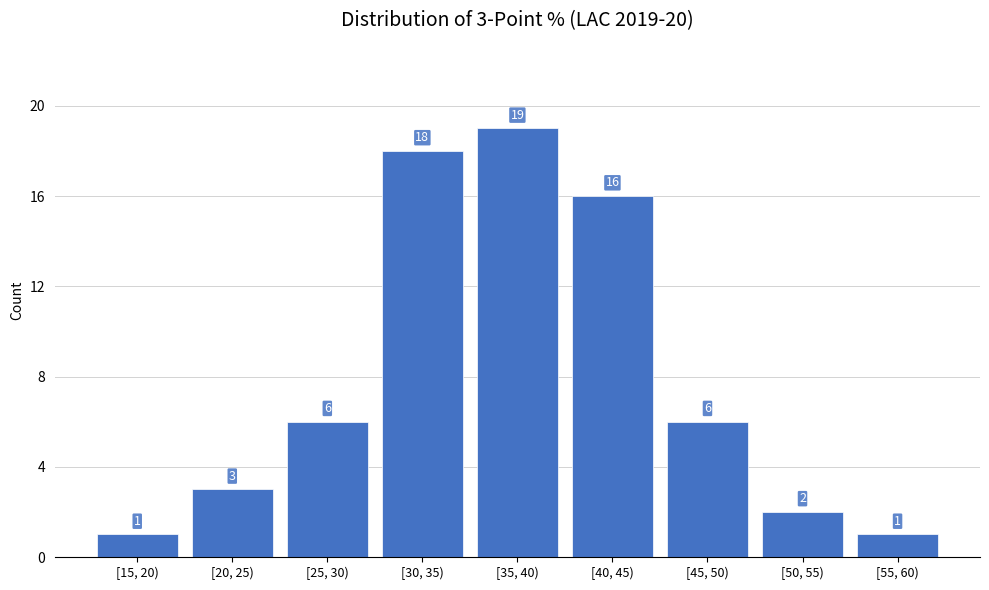

Reading left to right, transcribe all the data shown in this chart.

1	3	6	18	19	16	6	2	1